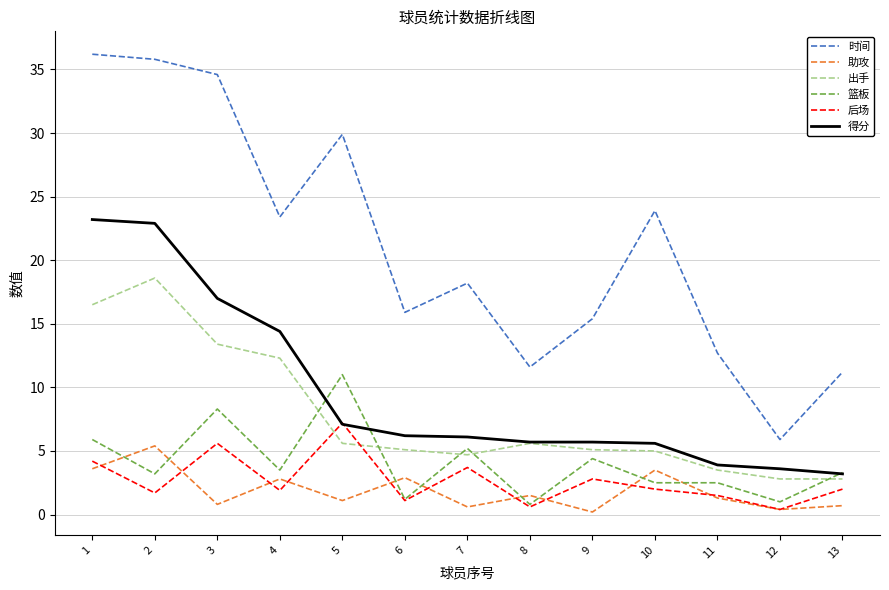

Which series changed the most between 1 and 8?

时间